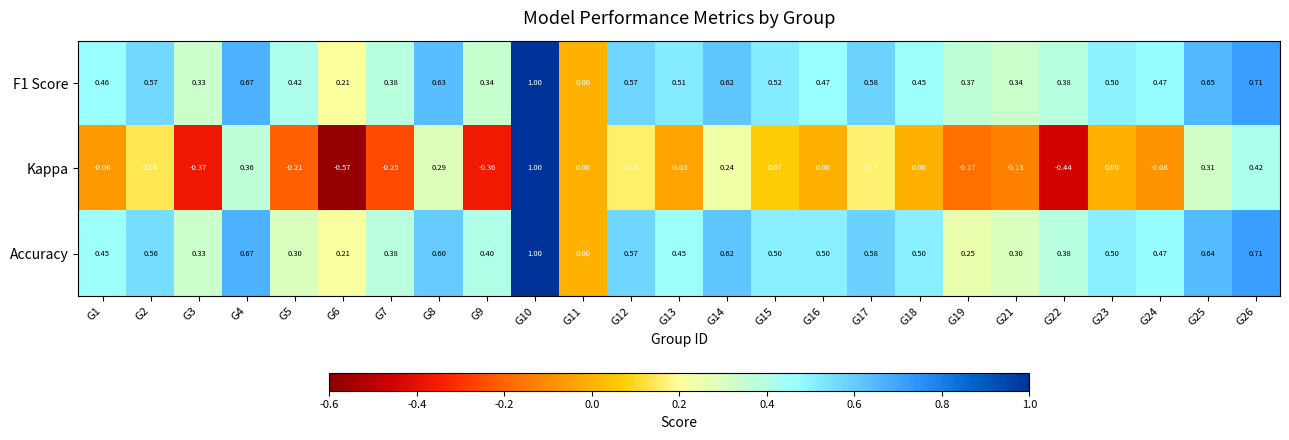

Which series changed the most between G3 and G12?

Kappa